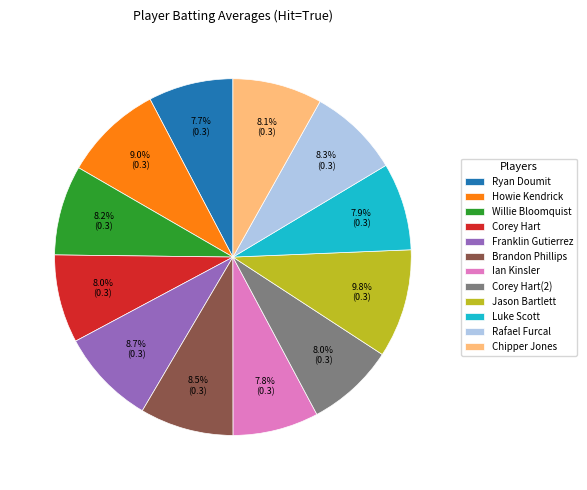

To the nearest percent, what is the combined percentage of Ian Kinsler and Howie Kendrick?

17%